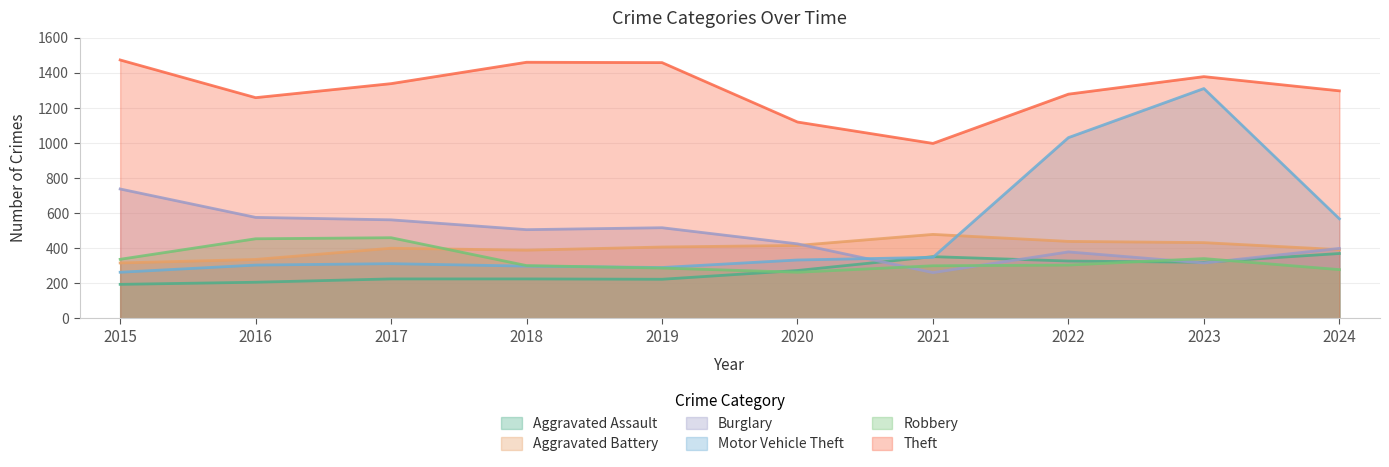

Is it true that Burglary equals 319 at 2018?

False